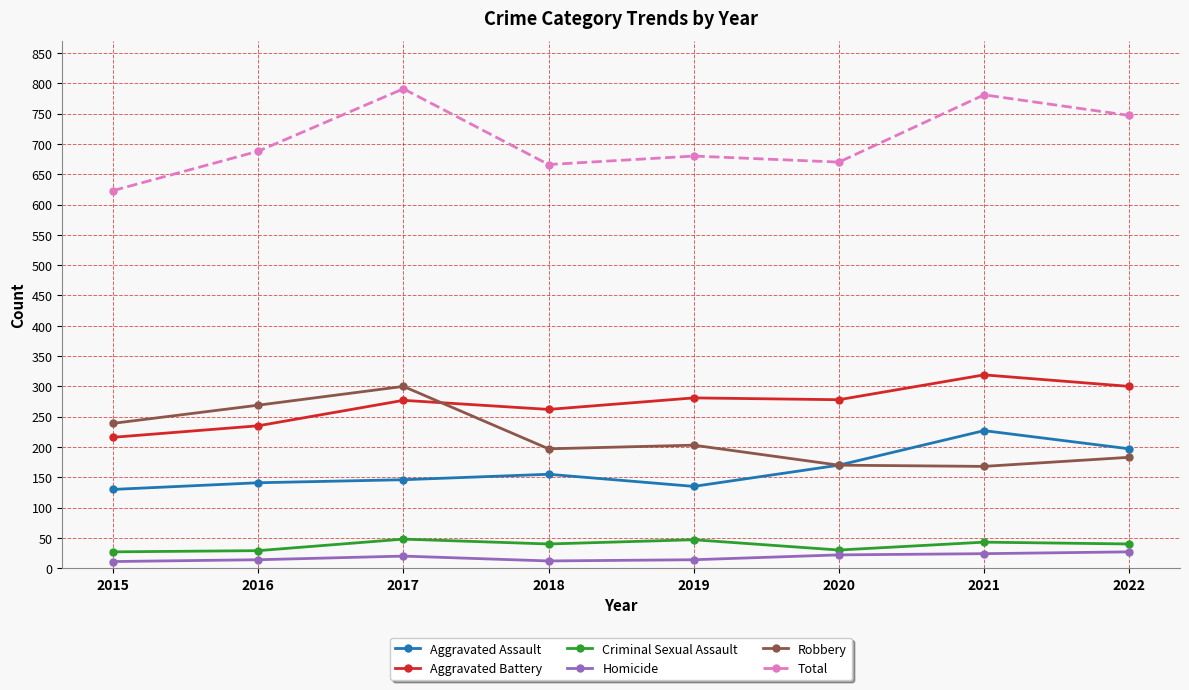

How many data points in Robbery are less than 203?

4